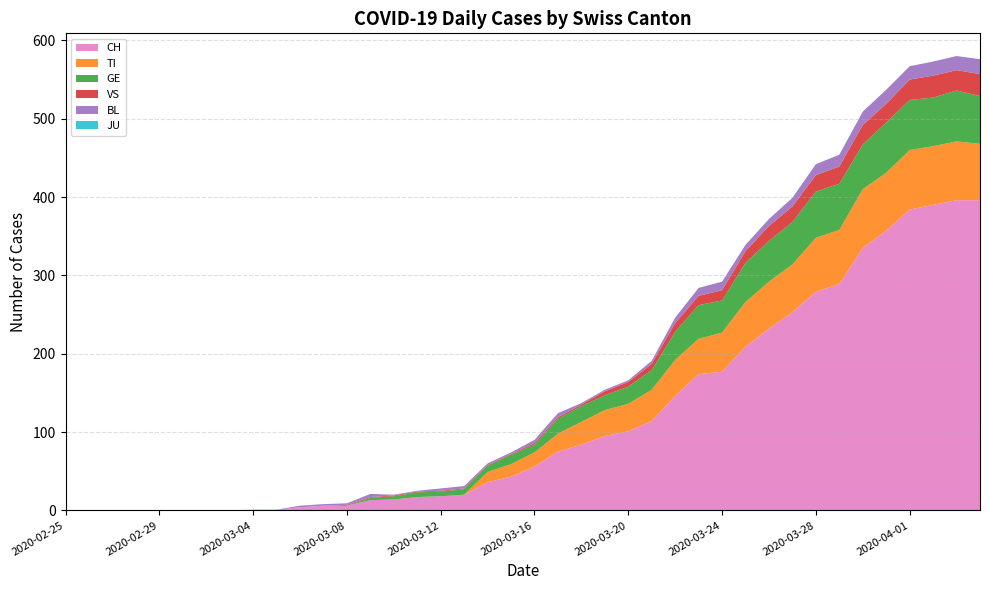

Reading left to right, extract all data points from this chart.

CH: 0	0	0	0	0	0	0	0	1	1	4	6	6	13	14	17	18	20	36	43	56	75	84	95	101	114	146	174	177	209	232	253	279	289	335	357	384	390	396	396
TI: 0	0	0	0	0	0	0	0	0	0	0	0	0	0	0	0	0	0	13	16	18	23	29	33	35	40	46	45	50	57	60	61	69	69	75	74	76	75	75	72
GE: 0	0	0	0	0	0	0	0	0	0	0	0	0	3	4	6	6	7	8	12	10	19	20	19	22	25	36	43	41	50	52	54	59	59	57	64	64	62	65	61
VS: 0	0	0	0	0	0	0	0	0	0	0	0	1	1	1	1	1	1	1	1	2	2	2	5	6	8	11	12	13	15	19	20	21	22	25	24	26	28	26	28
BL: 0	0	0	0	0	0	0	0	0	0	2	2	2	4	1	1	3	3	2	2	4	5	2	2	2	4	7	10	11	8	9	11	14	15	17	18	17	18	18	19
JU: 0	0	0	0	0	0	0	0	0	0	0	0	0	0	0	0	0	0	0	0	0	0	0	0	0	0	0	0	0	0	0	0	0	0	0	0	0	0	0	0